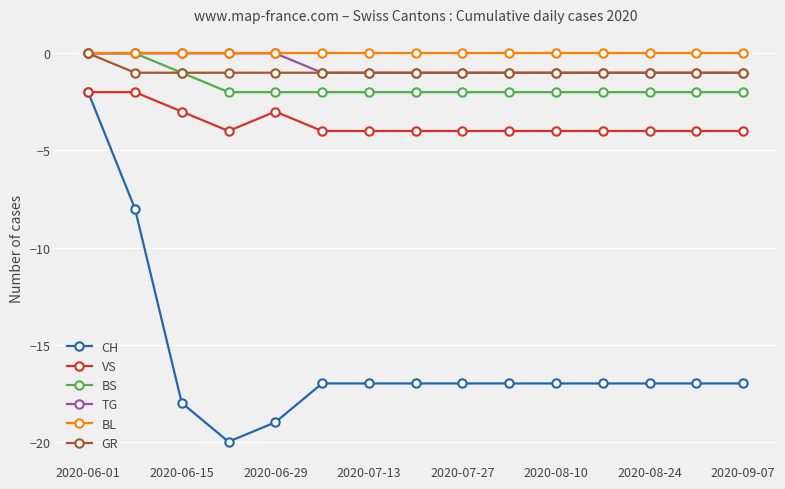

What is the value of the TG point at the 9th from the left?

-1